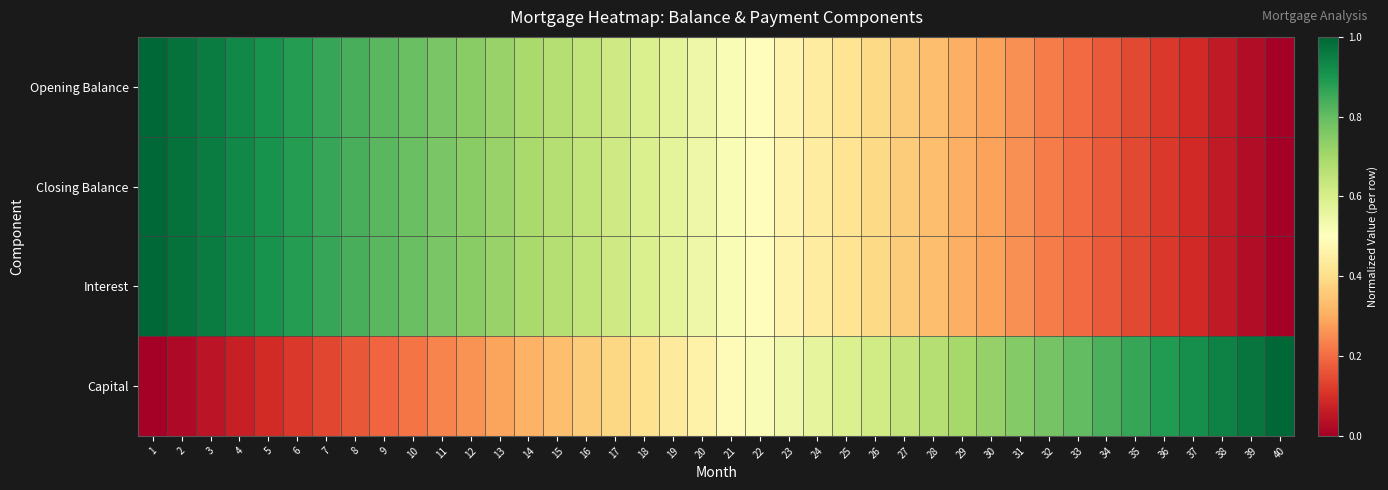

Which has a higher value, 40 or 5?

5